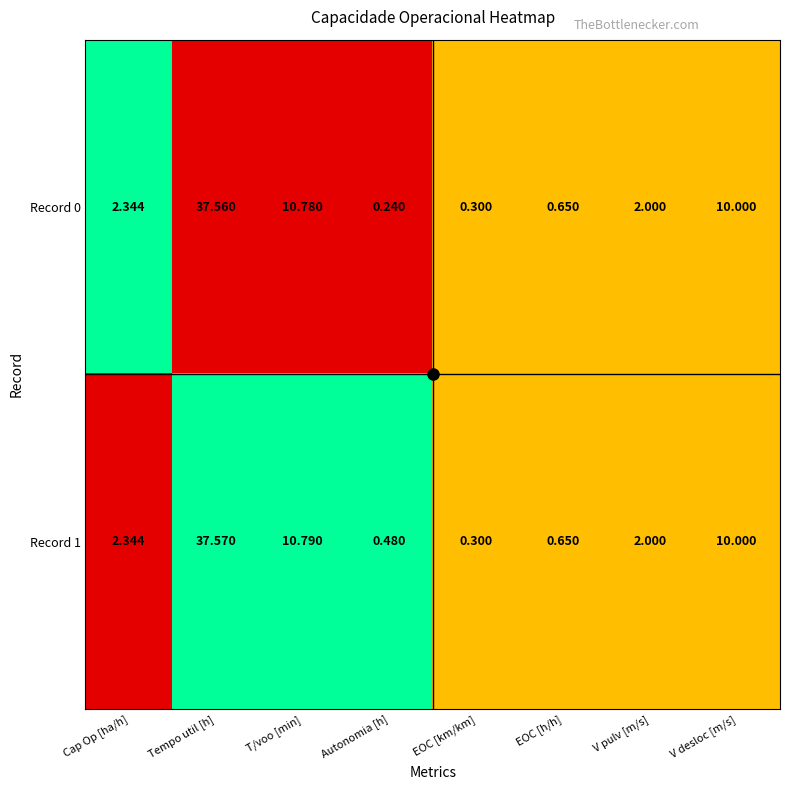

At which category is the sum across all series the highest?

Tempo util [h]